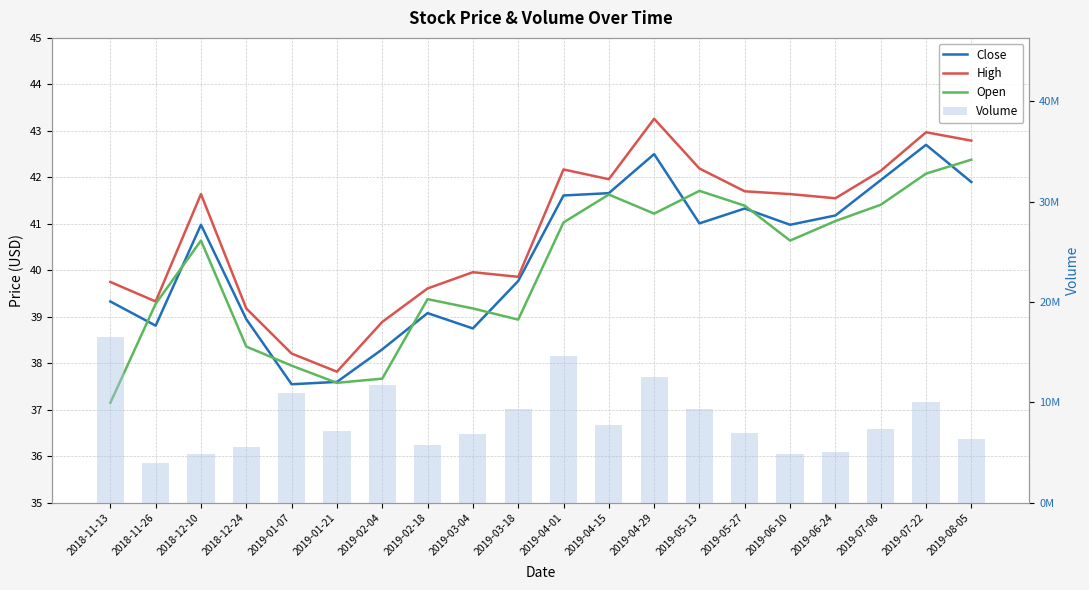

True or false: Close has a value of 39.1 at 2019-02-18.

True